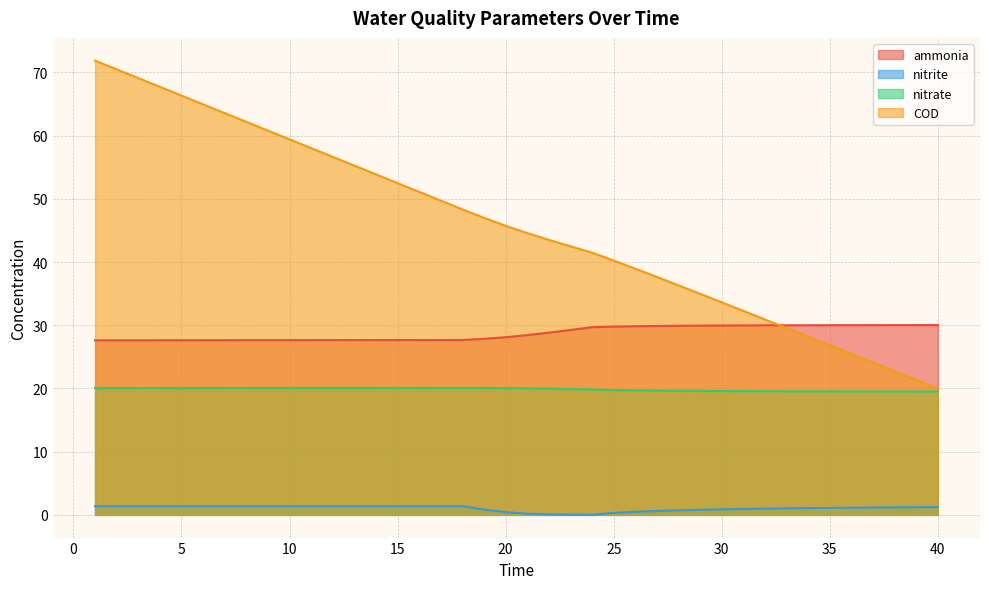

What is the total value across all series at 11?

107.1